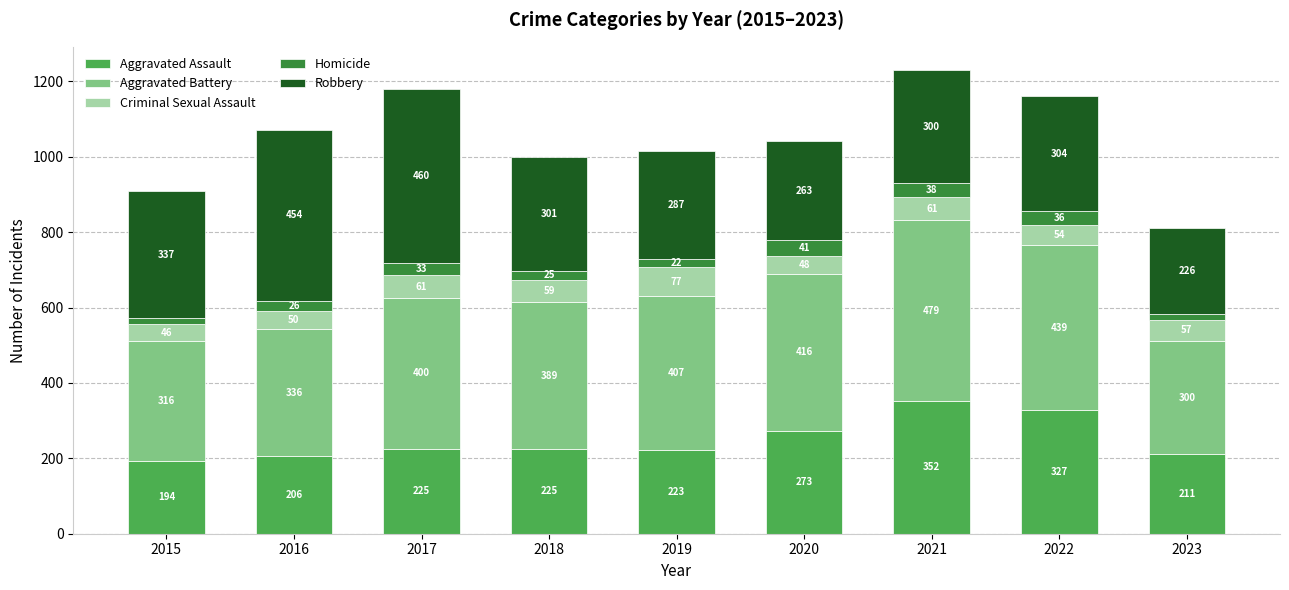

At which label is Aggravated Assault closest to 273?

2020